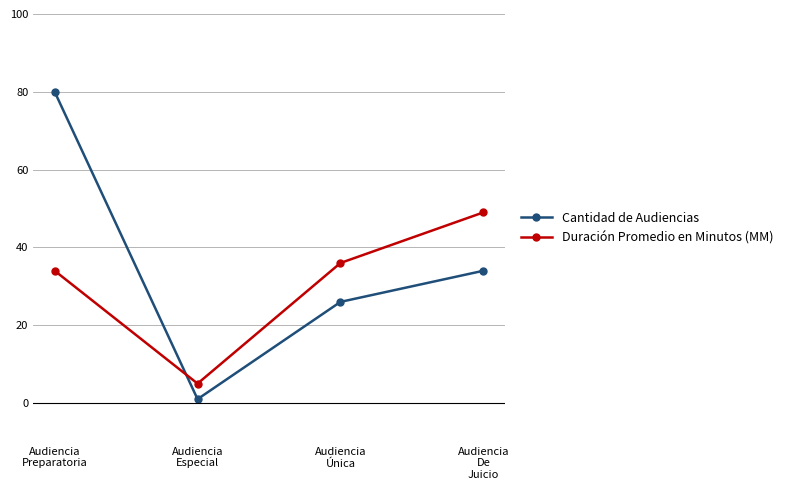

What is the value of the Cantidad de Audiencias point at the 4th from the left?

34